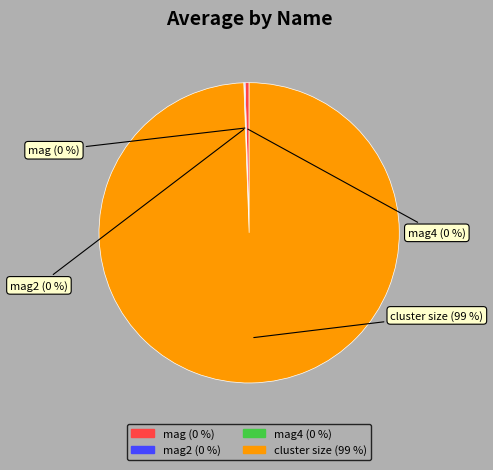

To the nearest percent, what is the average slice percentage?

25%